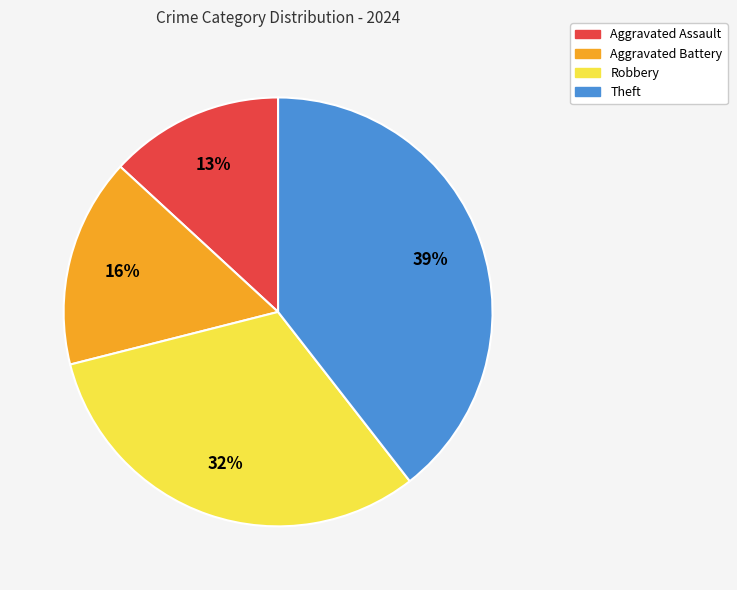

What is the smallest slice in the pie chart?

Aggravated Assault